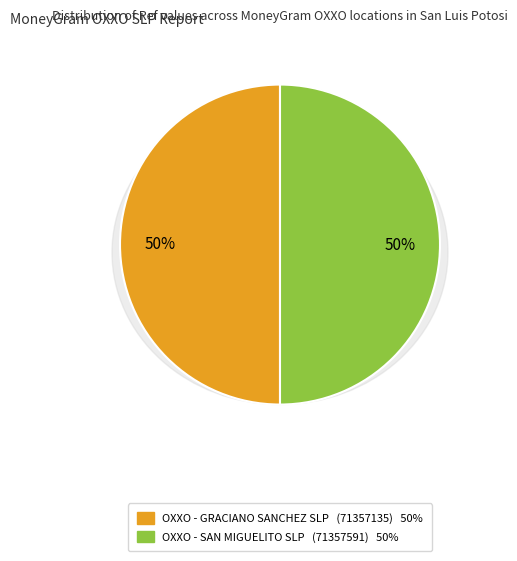

How much of the chart is everything except OXXO - SAN MIGUELITO SLP?

50.0%